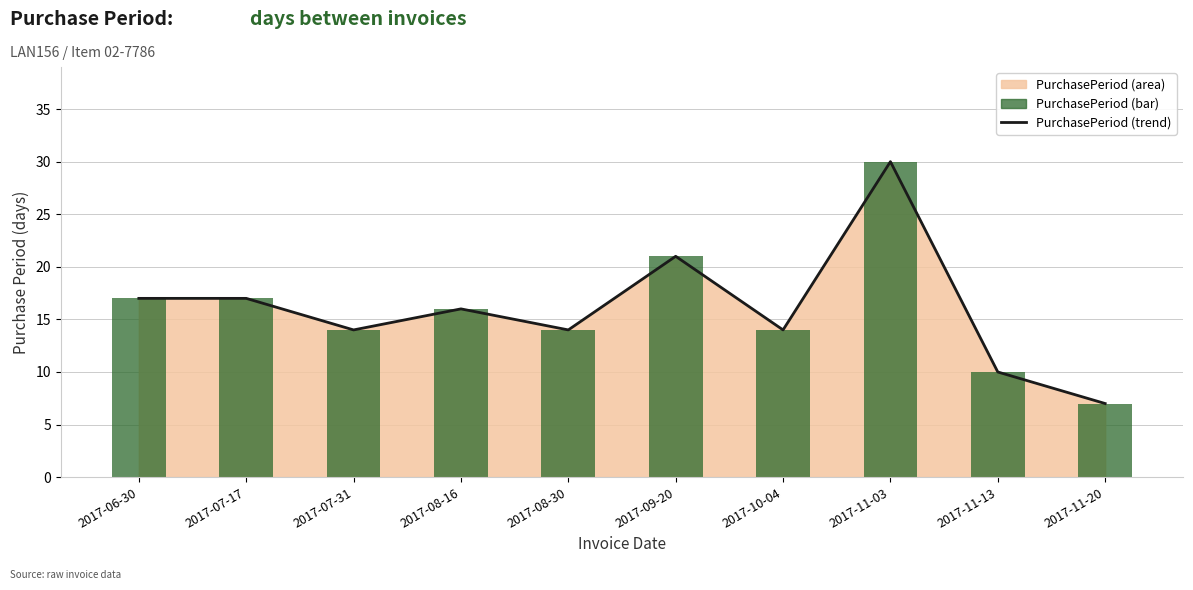

Between 2017-11-03 and 2017-11-13, which is larger?

2017-11-03